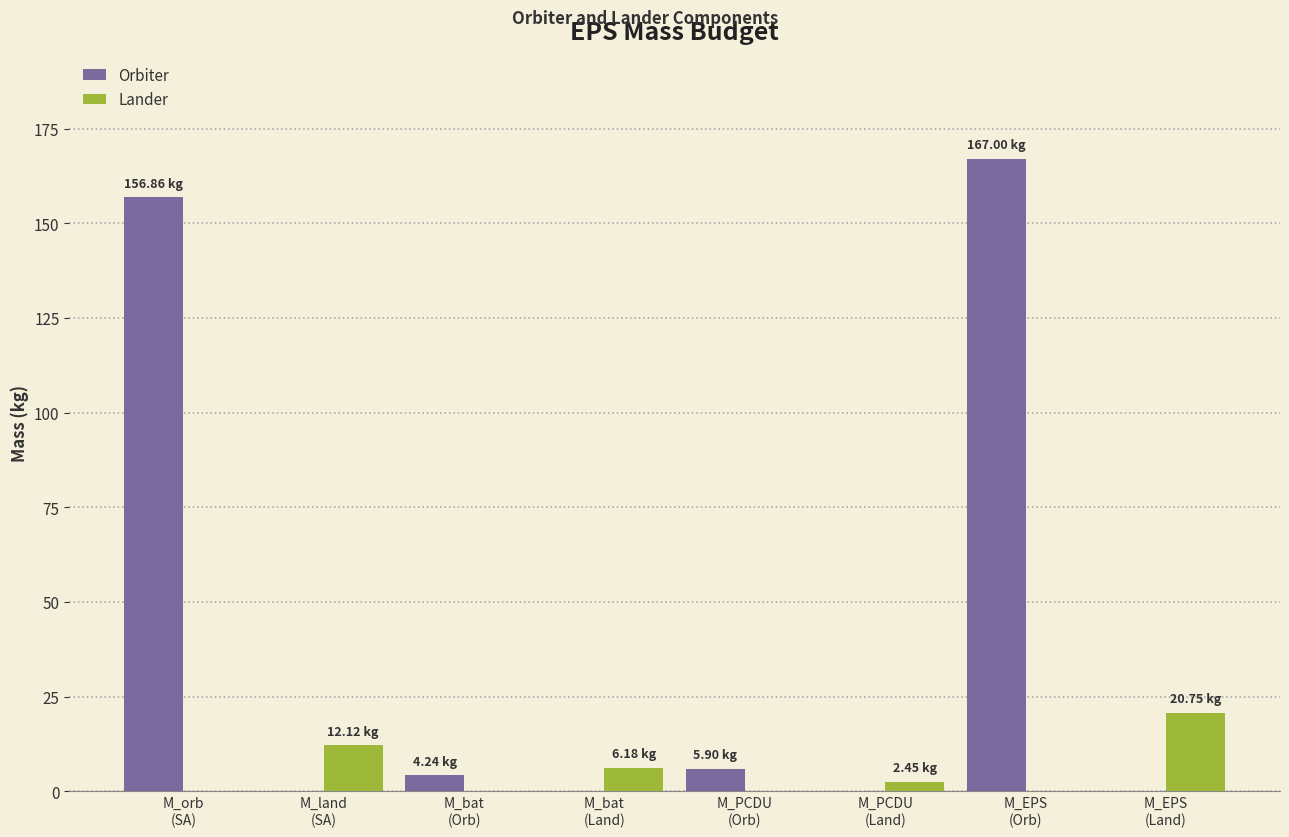

Which series has the largest total across all categories?

Orbiter